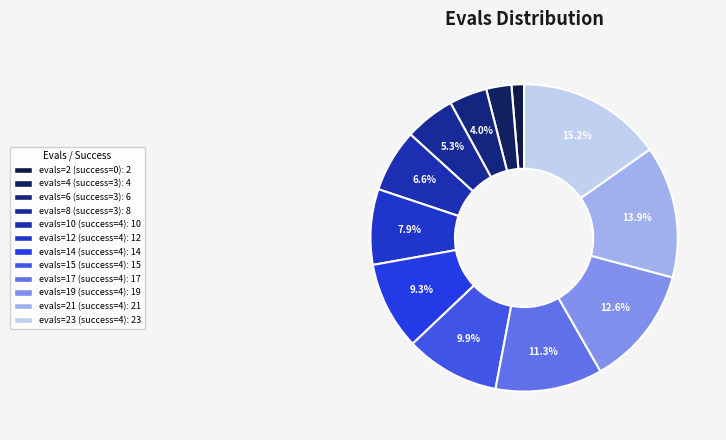

How many slices are in this pie chart?

12